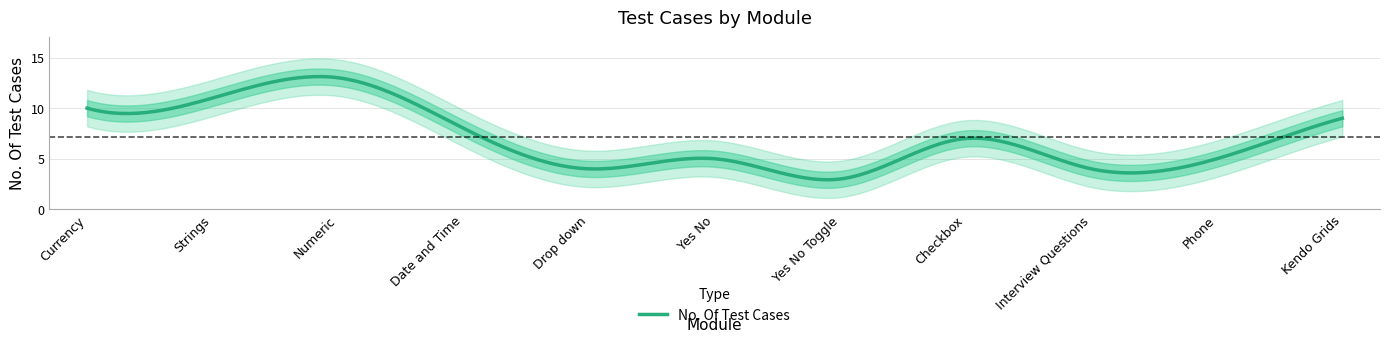

Read the value at Yes No, to the nearest 5.

5